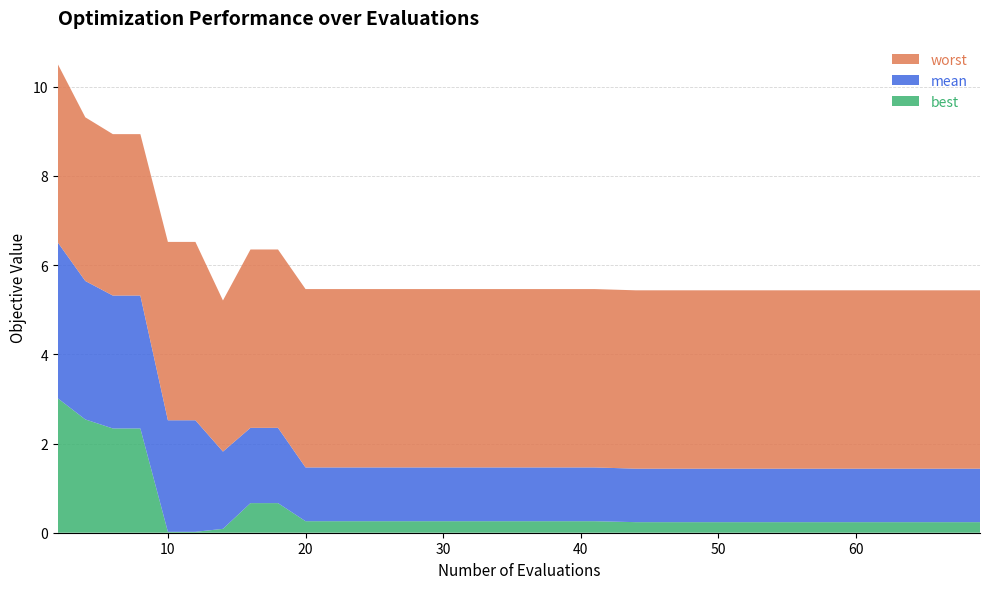

Reading left to right, list all the values displayed in this chart.

best: 3.0	2.5	2.3	2.3	0.0	0.0	0.1	0.7	0.7	0.3	0.3	0.3	0.3	0.3	0.3	0.3	0.3	0.3	0.3	0.2	0.2	0.2	0.2	0.2	0.2	0.2	0.2
mean: 3.5	3.1	3.0	3.0	2.5	2.5	1.7	1.7	1.7	1.2	1.2	1.2	1.2	1.2	1.2	1.2	1.2	1.2	1.2	1.2	1.2	1.2	1.2	1.2	1.2	1.2	1.2
worst: 4.0	3.7	3.6	3.6	4.0	4.0	3.4	4.0	4.0	4.0	4.0	4.0	4.0	4.0	4.0	4.0	4.0	4.0	4.0	4.0	4.0	4.0	4.0	4.0	4.0	4.0	4.0